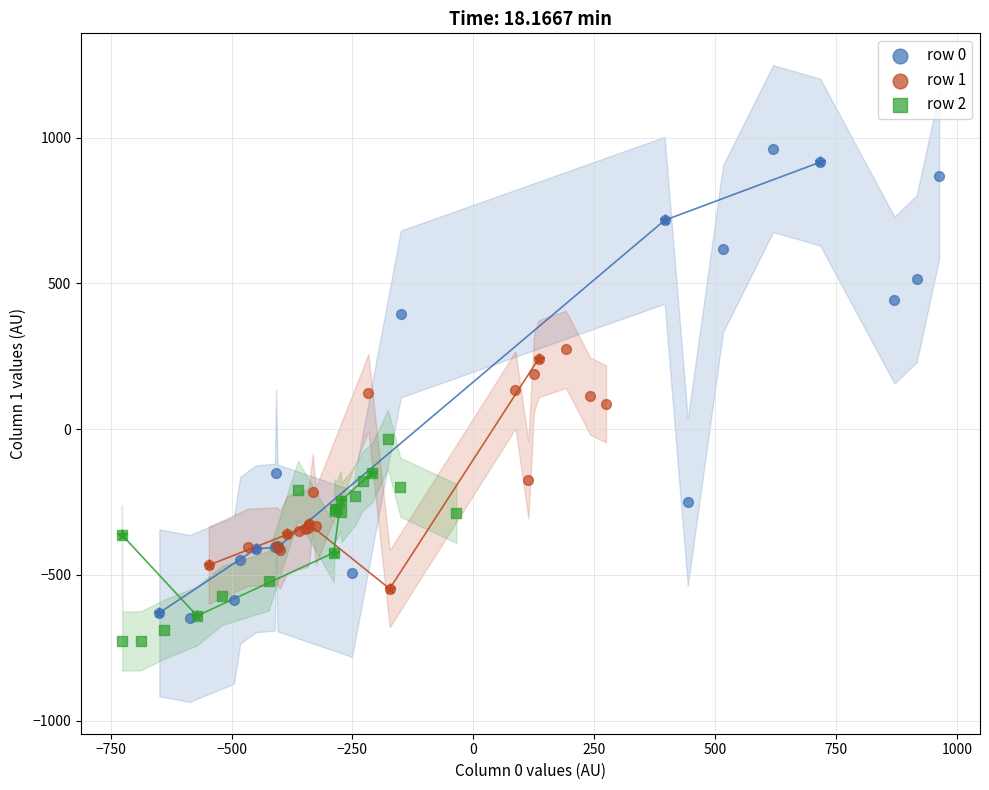

Which series contains the highest Y value?

row 0